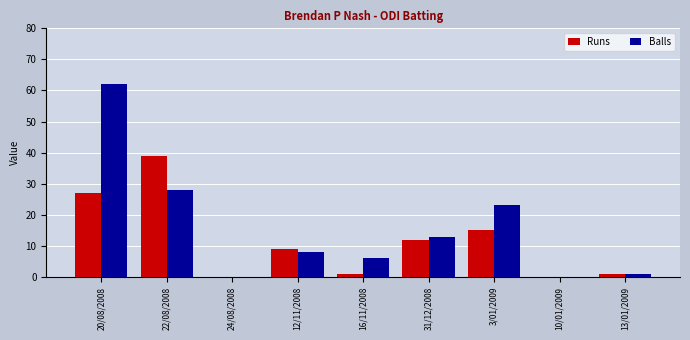

How many groups of bars are there?

9